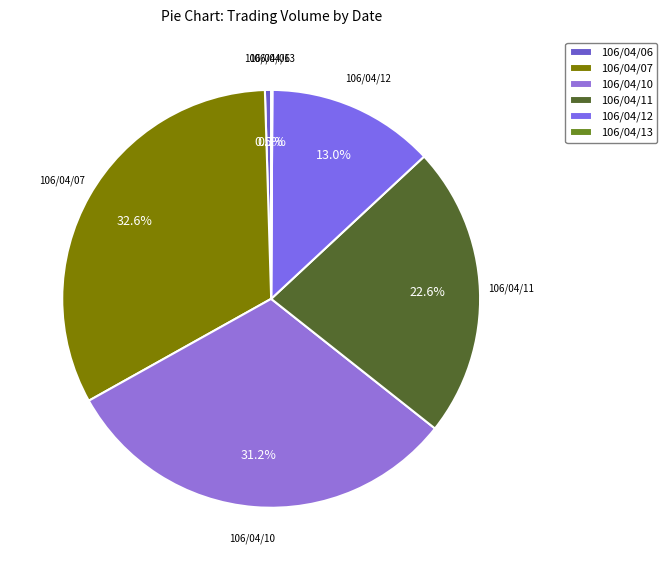

Do 106/04/10 and 106/04/07 together represent more than half of the pie?

Yes